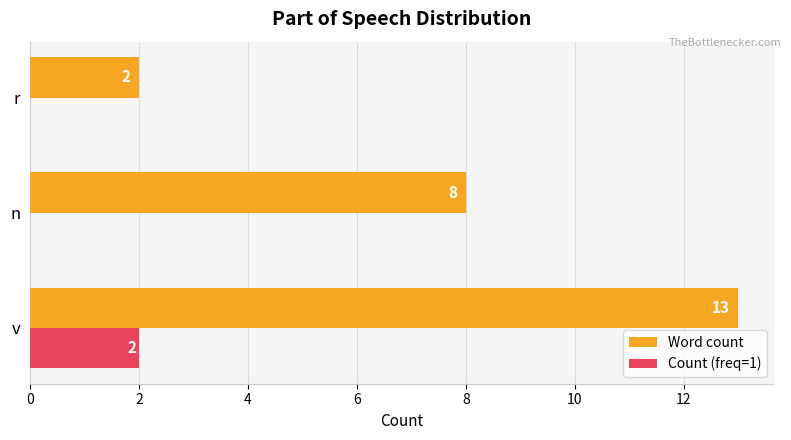

What are all the series names shown in the legend?

Word count, Count (freq=1)